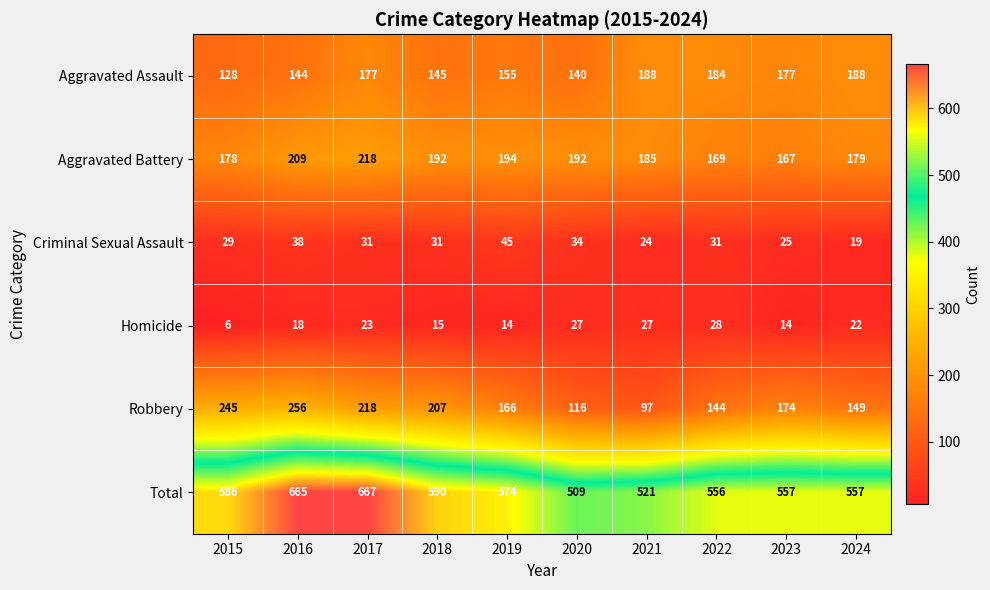

The Total series shows 211 at 2015. True or false?

False